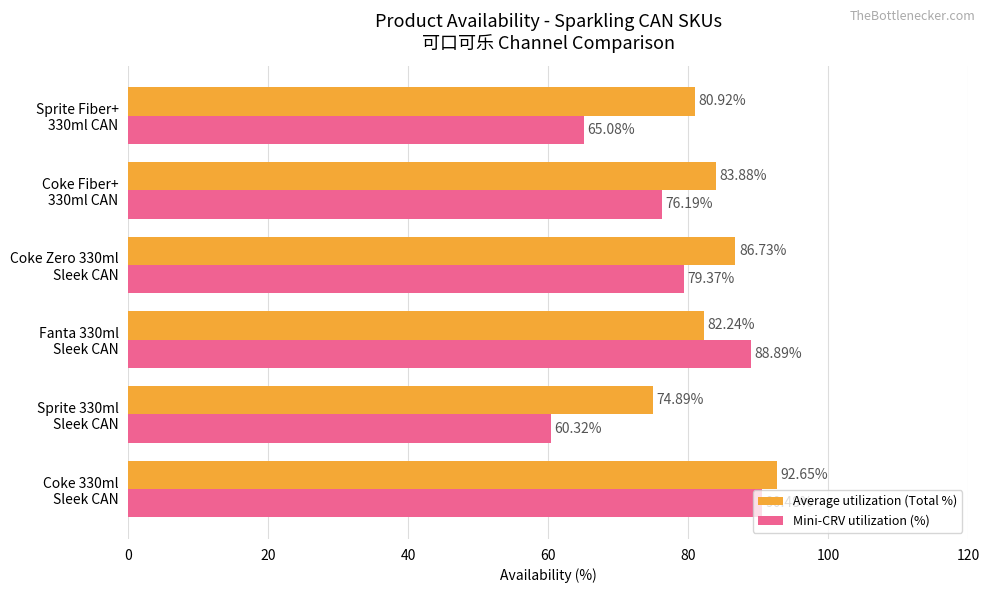

Which series has the widest spread of values?

Mini-CRV utilization (%)